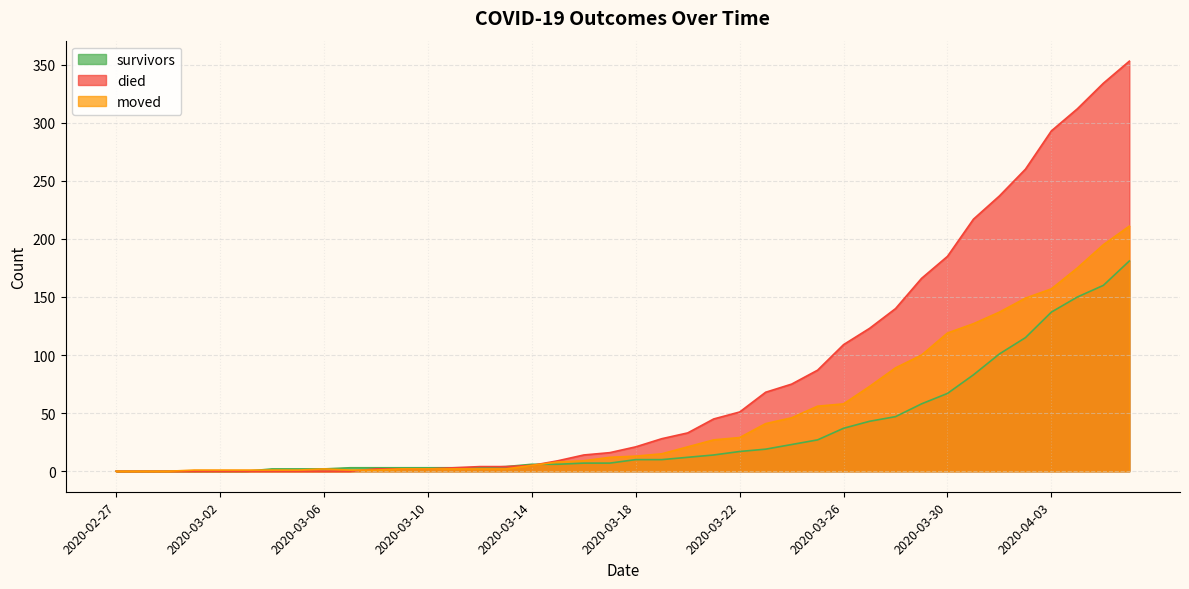

True or false: died has a value of 5 at 2020-03-14.

True